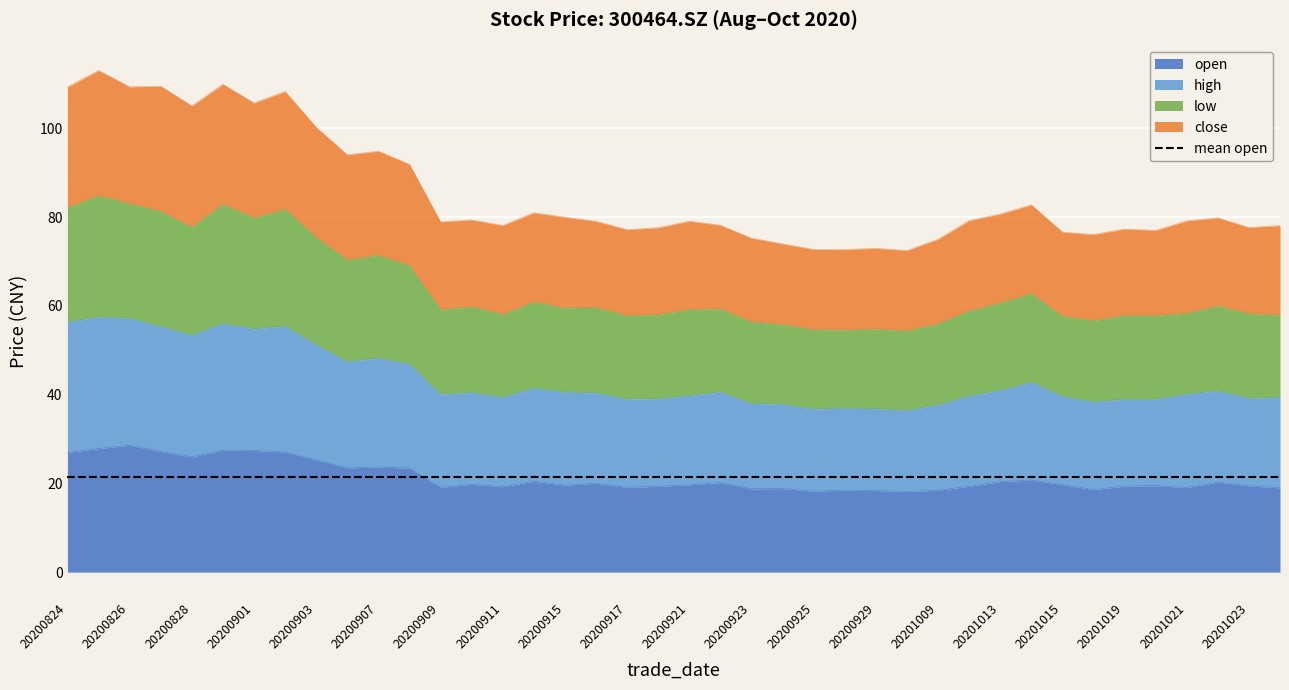

At which category does high reach its first local peak?

20200825